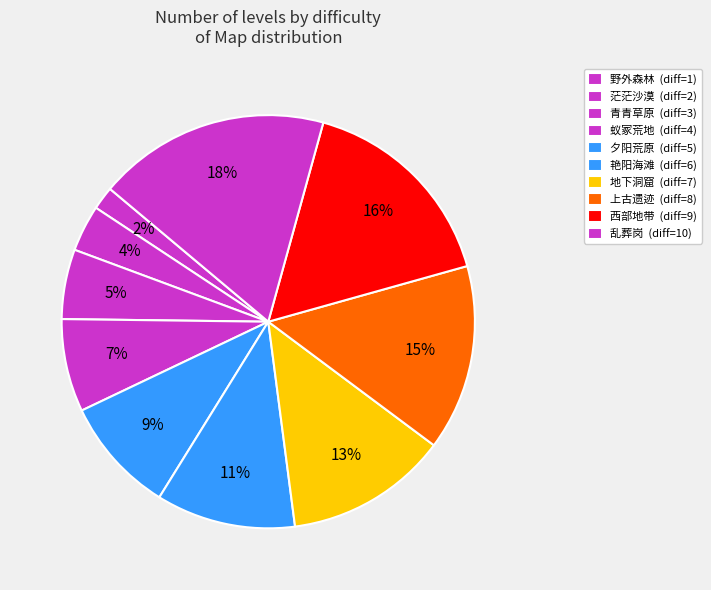

To the nearest percent, what percentage of the pie is 夕阳荒原?

9%